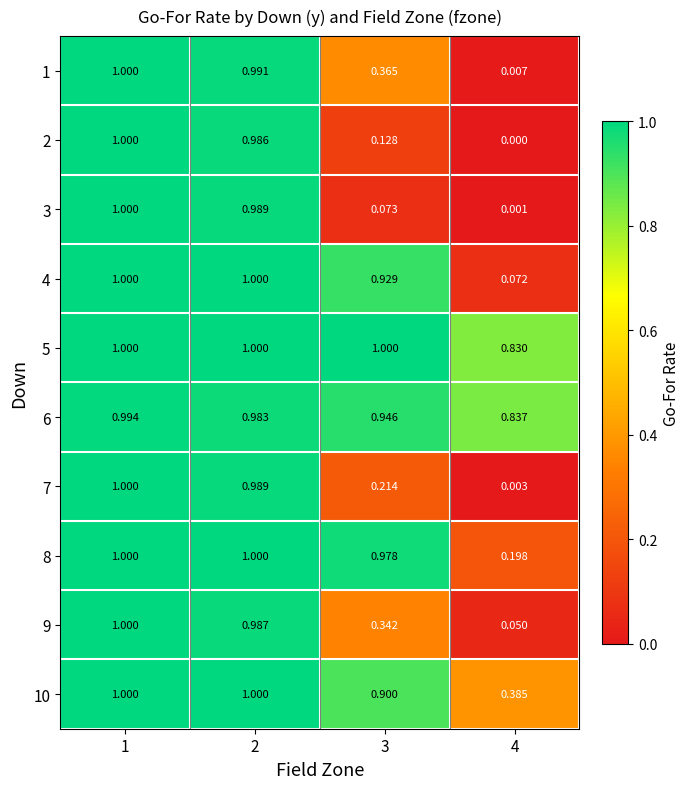

Between 1 and 4, which series saw the biggest shift?

2